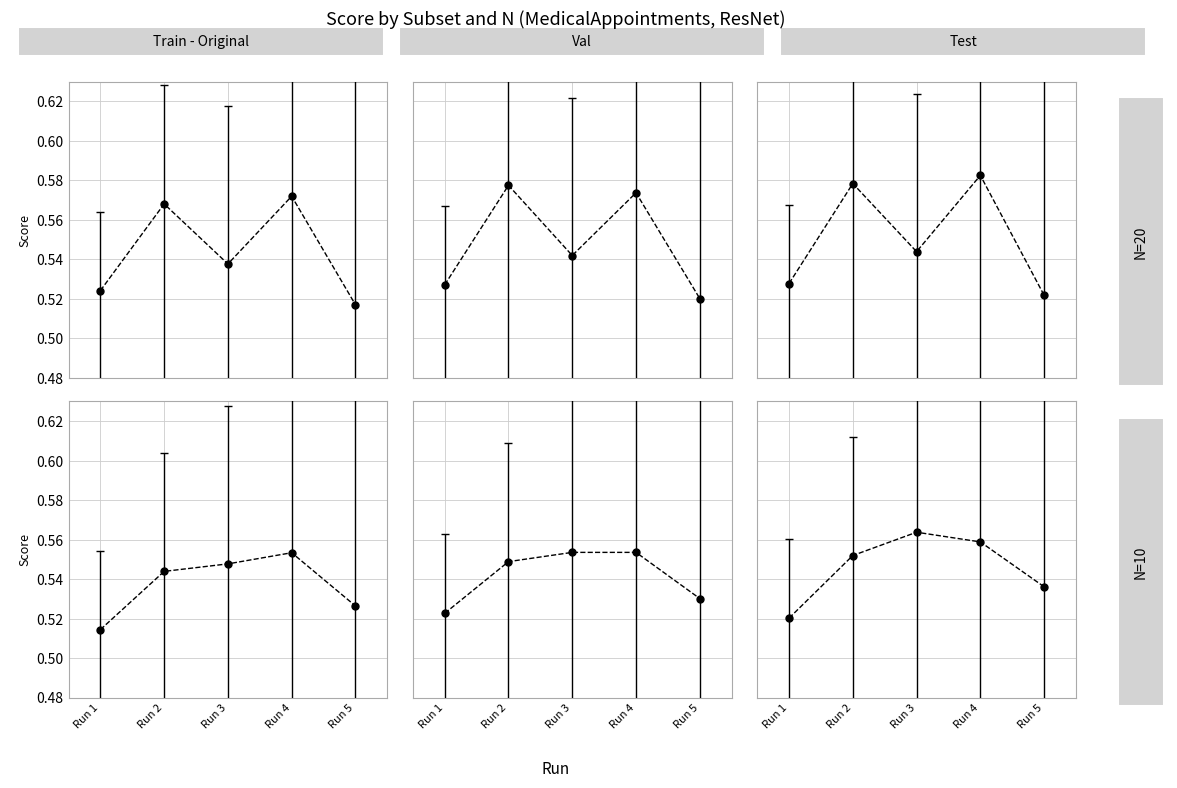

What is the average value of the Val series?

0.5